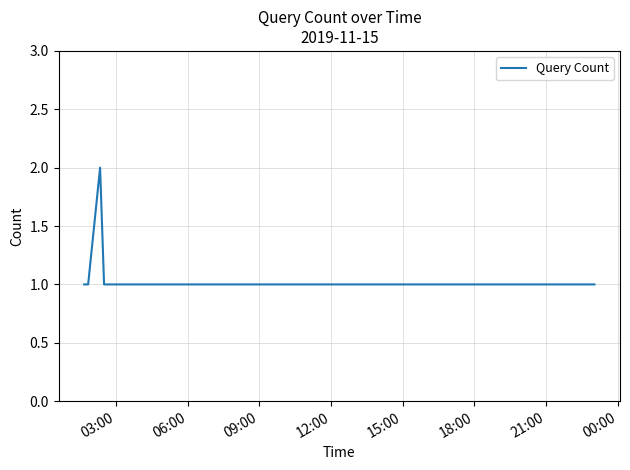

Is this an area chart (filled region under the line)?

No